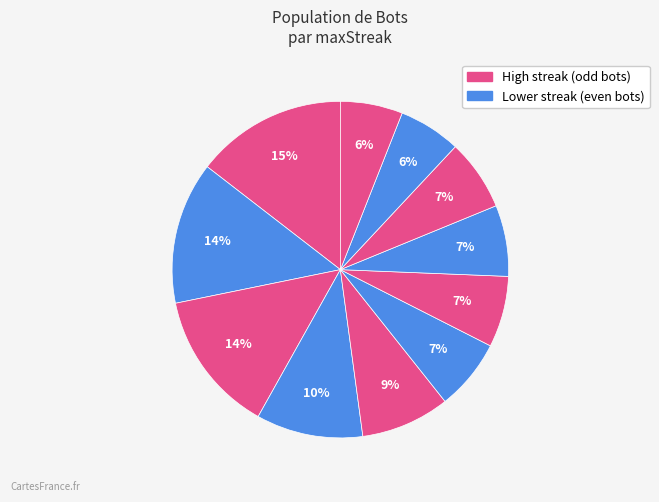

Rank the categories by value from lowest to highest.

Bot 8, Bot 7, Bot 5, Bot 4, Bot 3, Bot 2, Bot 6, Bot 10, Bot 9, Bot 0, Bot 1